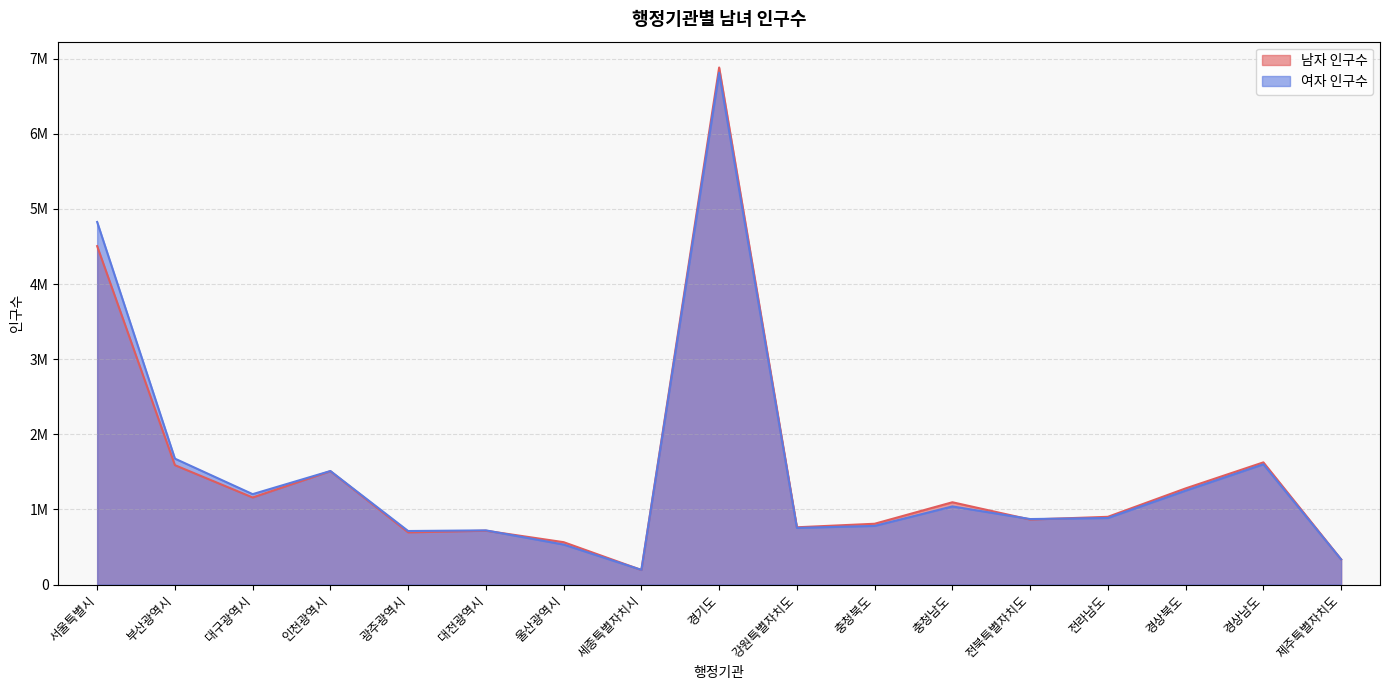

Does the chart display data point markers on the line(s)?

No